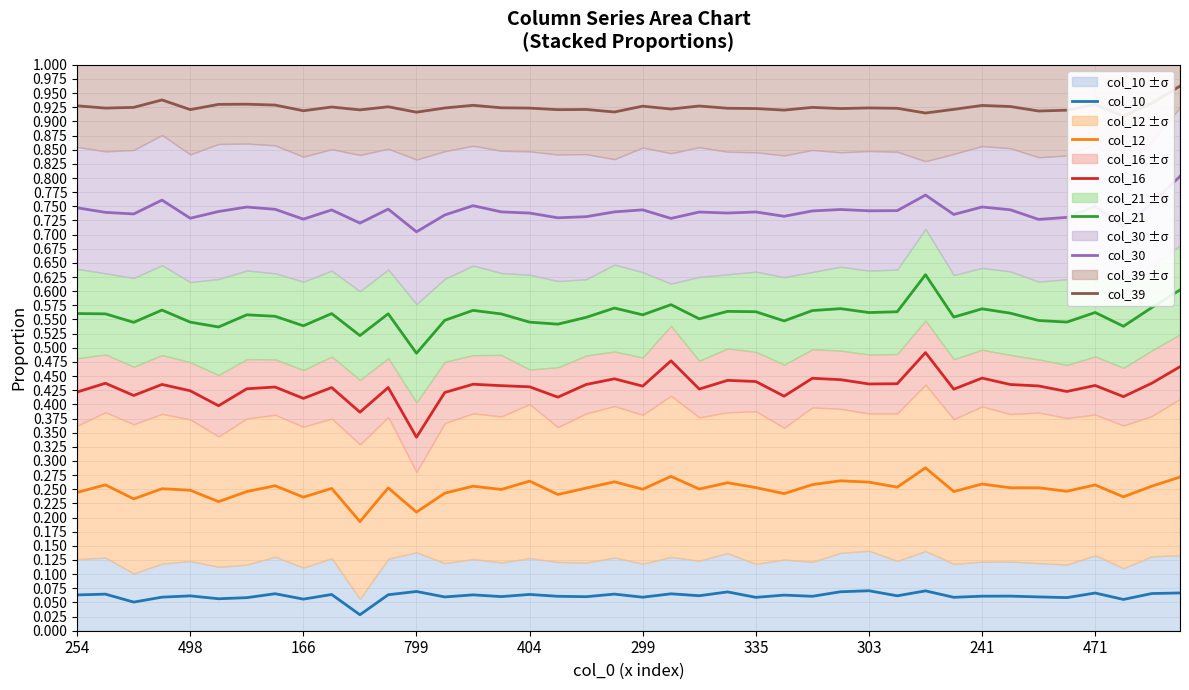

Which category has the lowest value in the col_16 series?

799